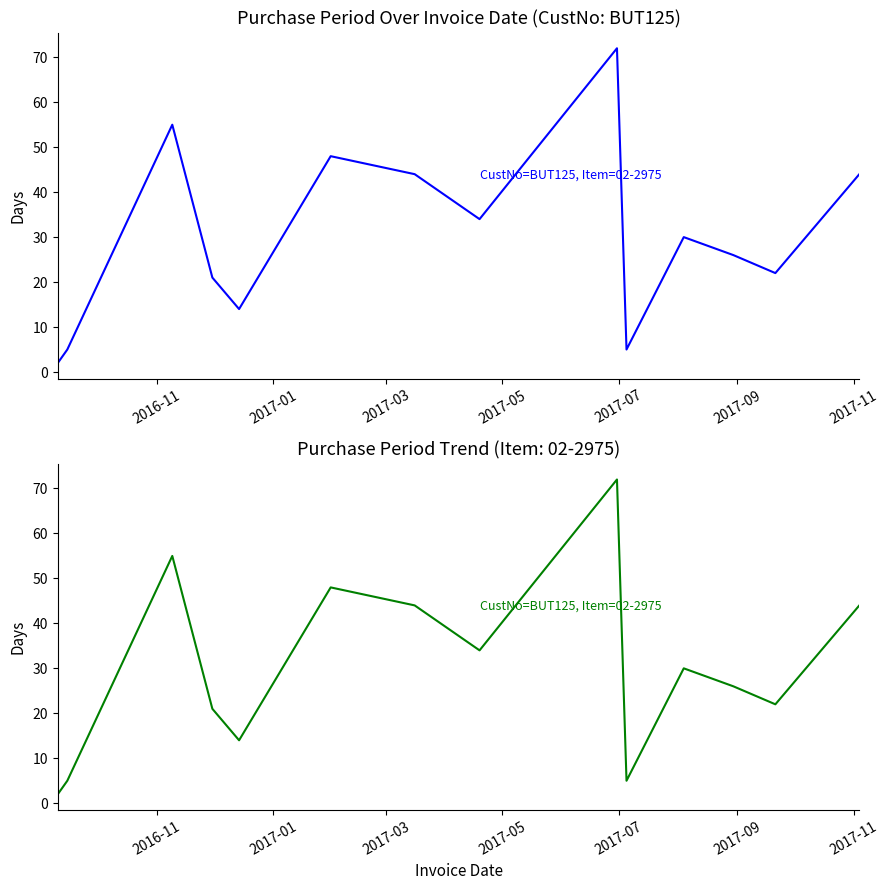

How many lines are shown in the chart?

1